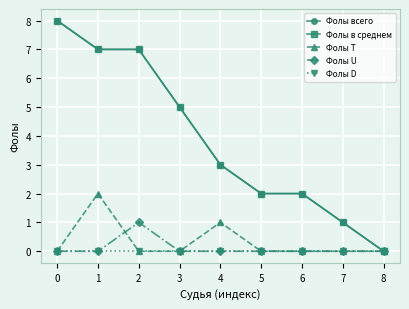

Is this an area chart (filled region under the line)?

No